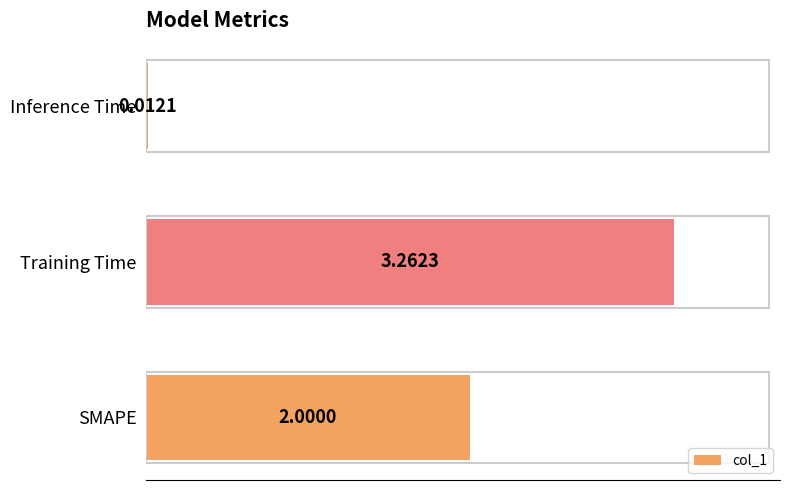

Rank the categories by value from highest to lowest.

Training Time, SMAPE, Inference Time